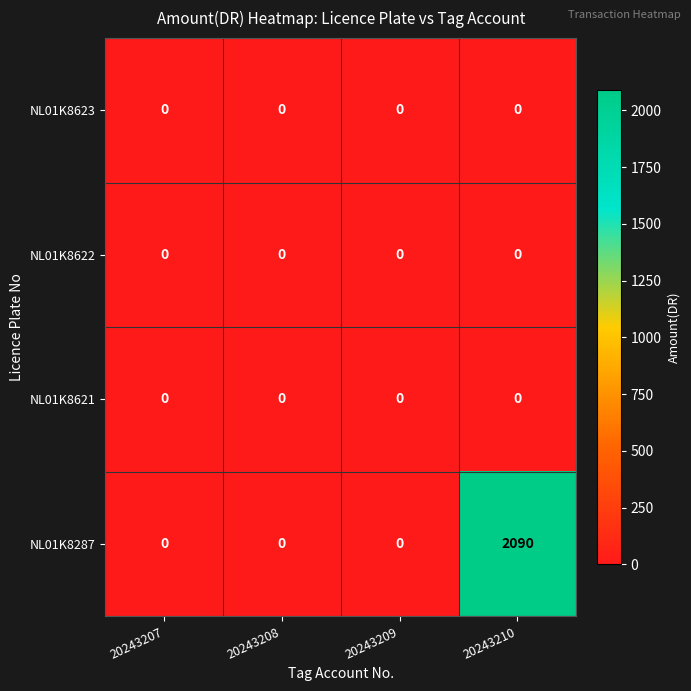

Which category has the highest value across all series?

20243210